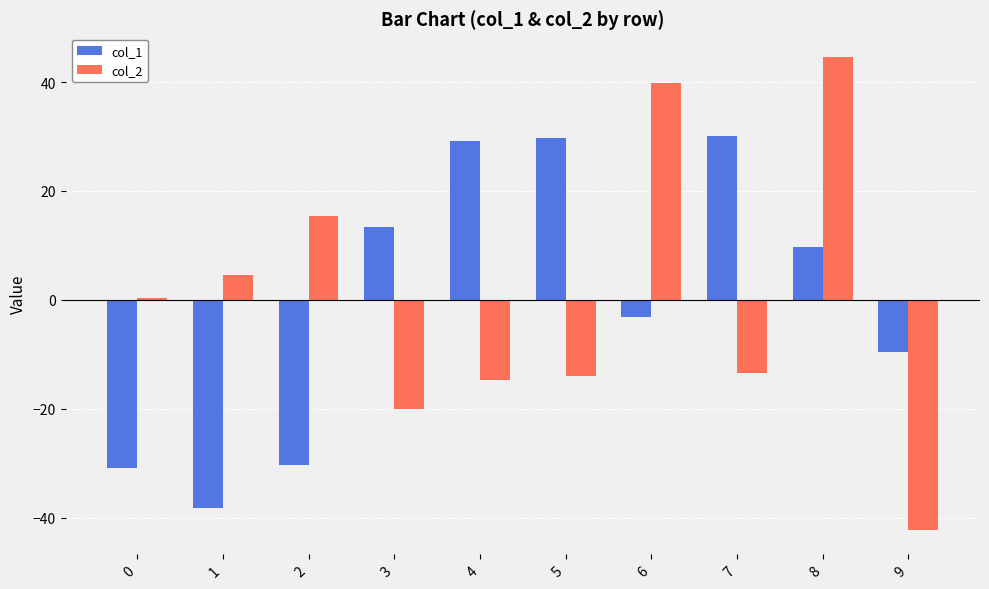

What value does the col_2 series have at 0?

0.3